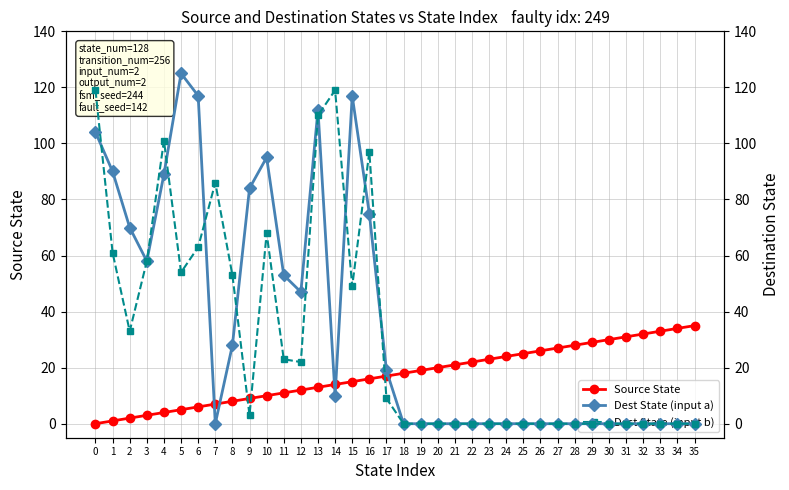

Reading right to left, list all the values displayed in this chart.

Source State: 35	34	33	32	31	30	29	28	27	26	25	24	23	22	21	20	19	18	17	16	15	14	13	12	11	10	9	8	7	6	5	4	3	2	1	0
Dest State (input a): 0	0	0	0	0	0	0	0	0	0	0	0	0	0	0	0	0	0	19	75	117	10	112	47	53	95	84	28	0	117	125	89	58	70	90	104
Dest State (input b): 0	0	0	0	0	0	0	0	0	0	0	0	0	0	0	0	0	0	9	97	49	119	110	22	23	68	3	53	86	63	54	101	58	33	61	119